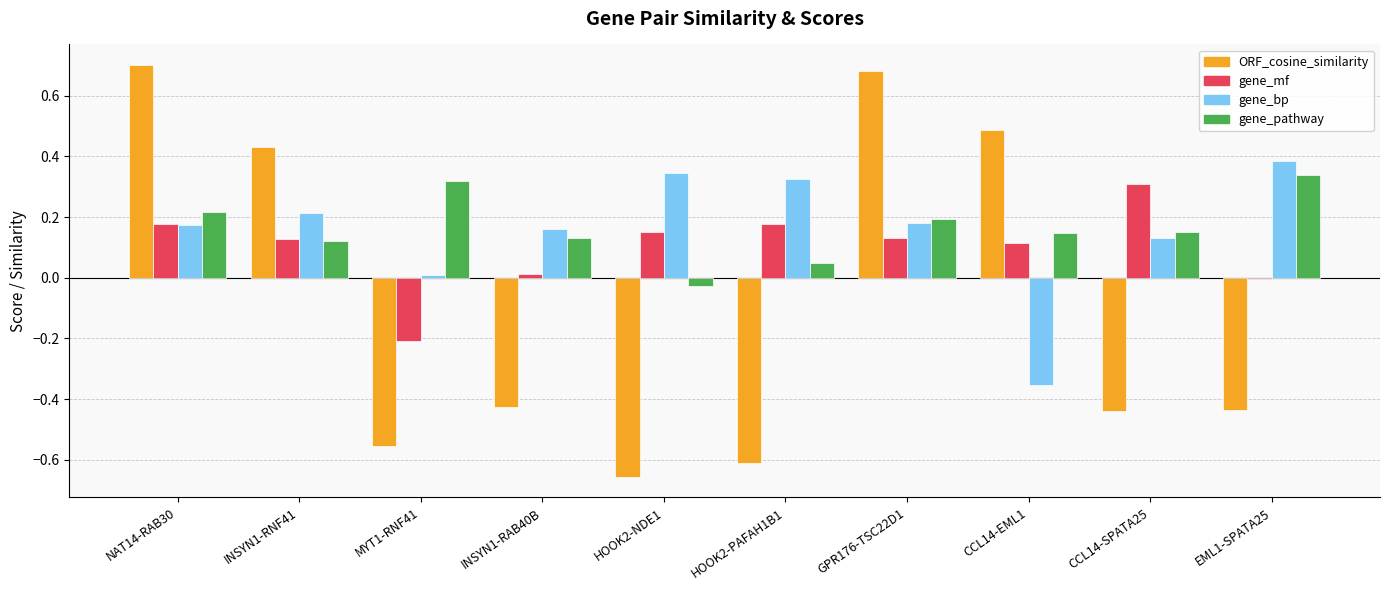

How many groups of bars are there?

10